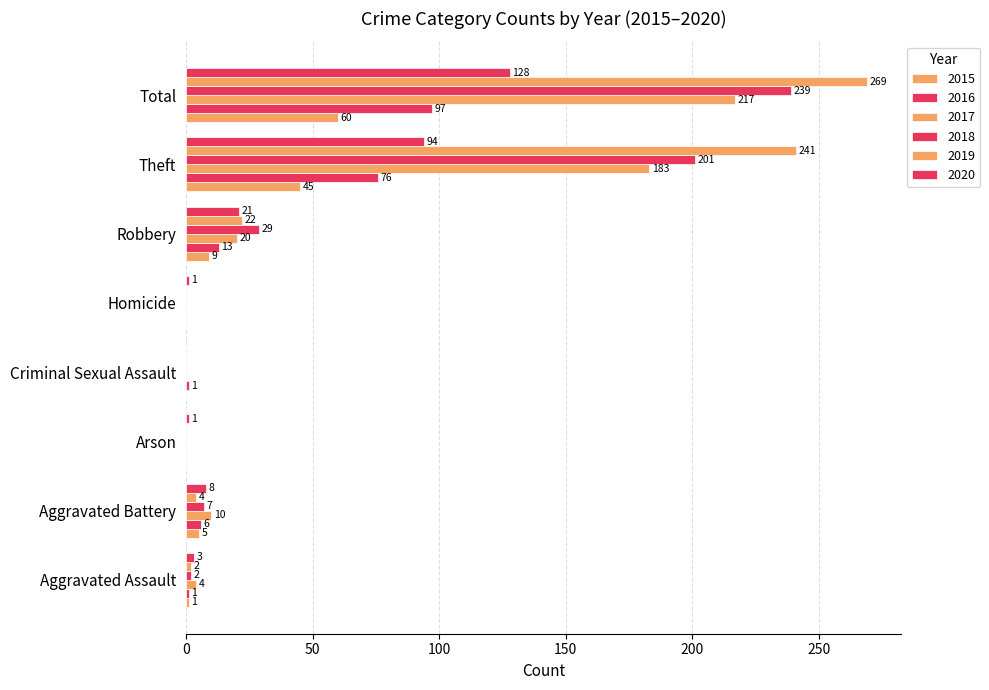

How many distinct data groups are displayed?

6